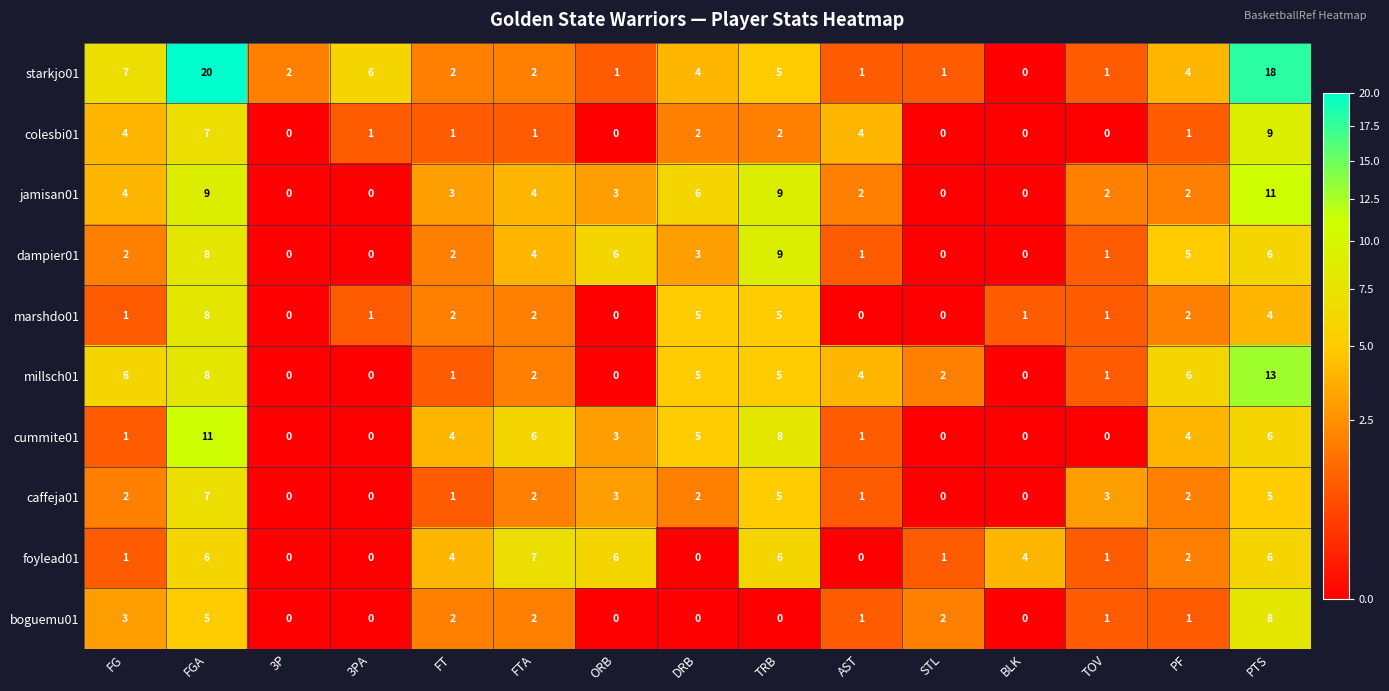

Count the number of categories in the chart.

15